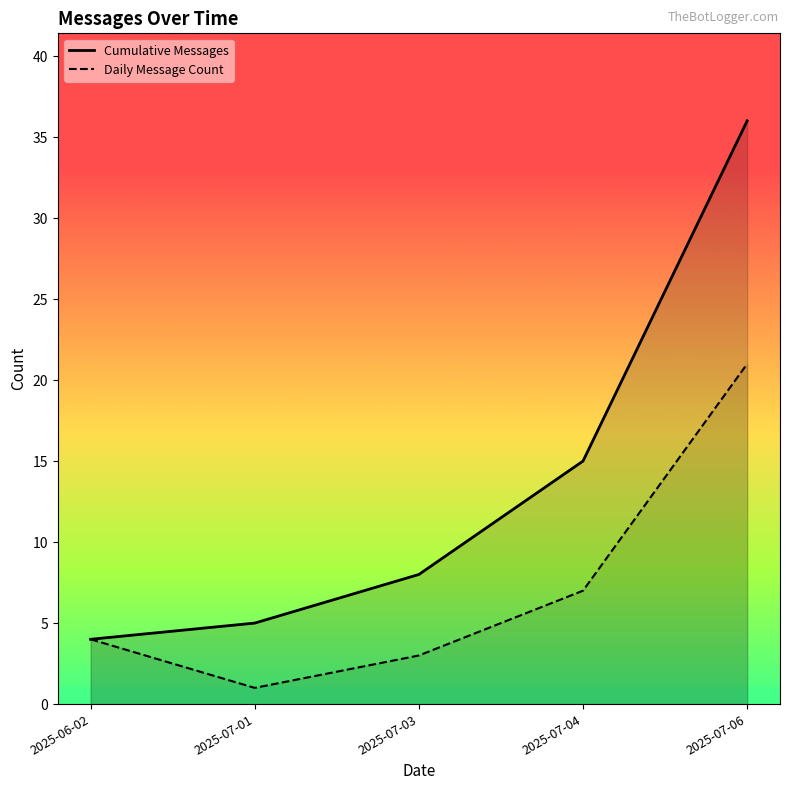

What is the difference between the second highest and minimum values in the Cumulative Messages series?

11